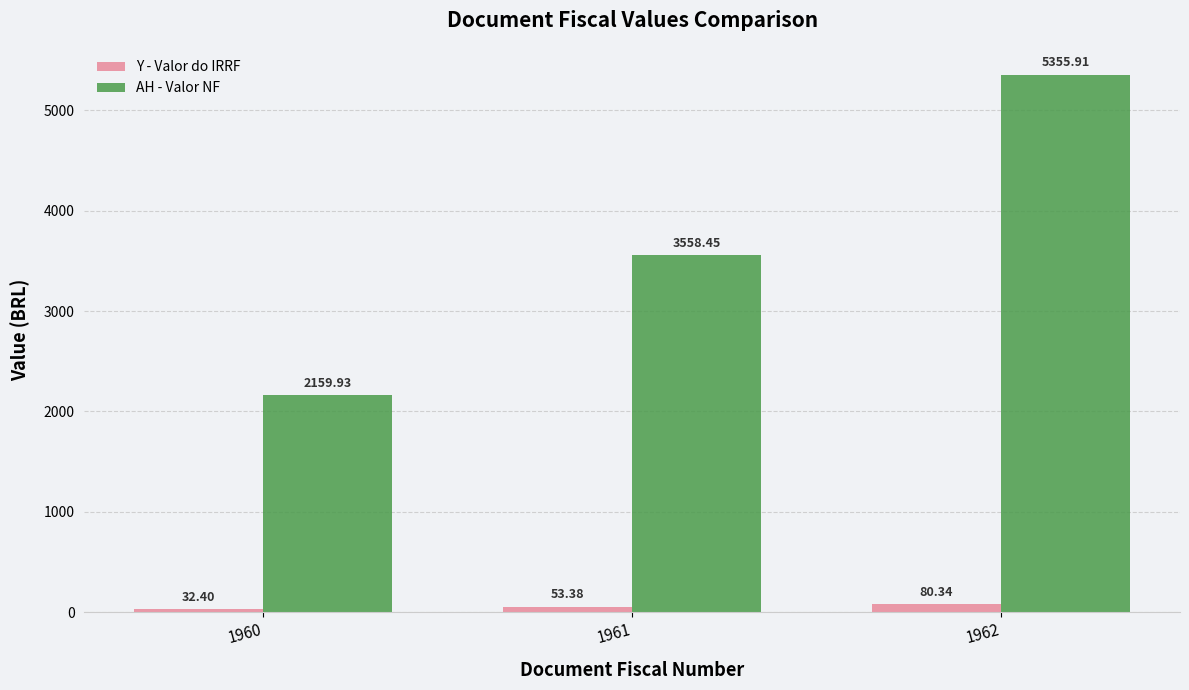

At which label does Y - Valor do IRRF first exceed 53?

1961